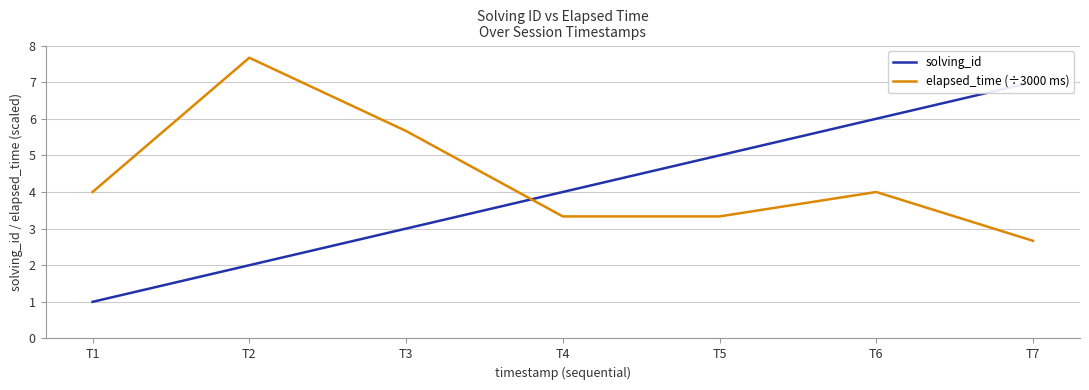

Where do elapsed_time (÷3000 ms) and solving_id first cross each other?

T3 and T4